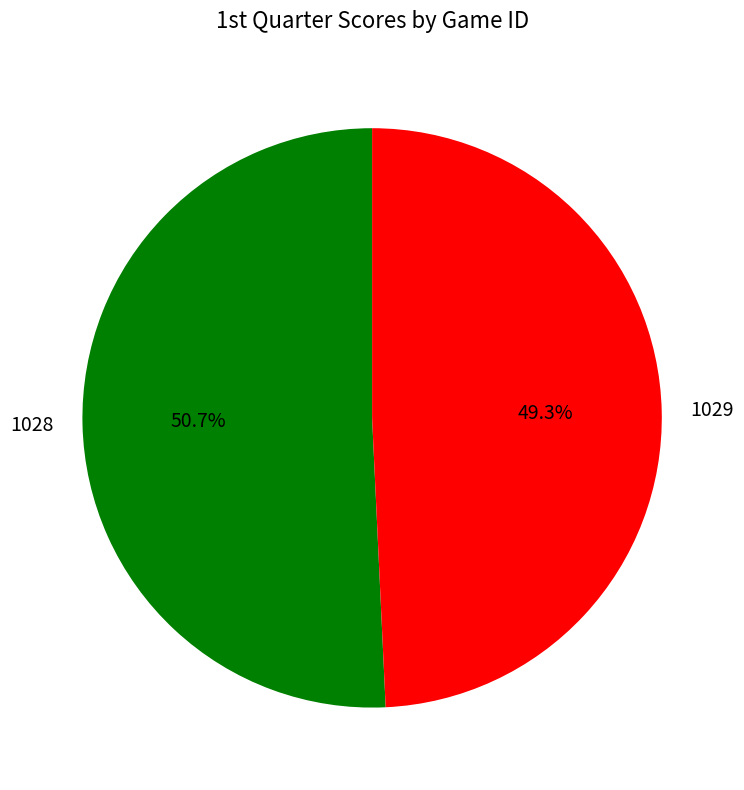

How many slices are in this pie chart?

2